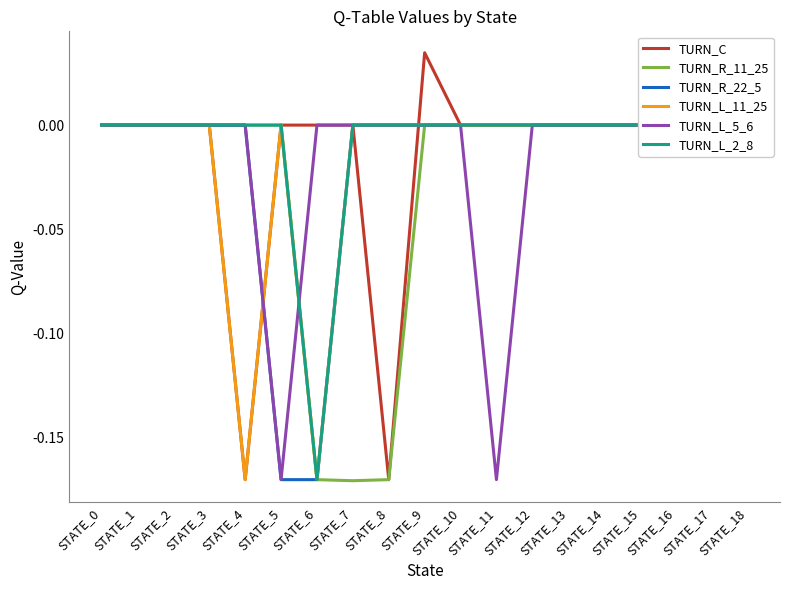

Reading left to right, extract all data points from this chart.

TURN_C: 0.0	0.0	0.0	0.0	-0.2	0.0	0.0	0.0	-0.2	0.0	0.0	0.0	0.0	0.0	0.0	0.0	0.0	0.0	0.0
TURN_R_11_25: 0.0	0.0	0.0	0.0	0.0	0.0	-0.2	-0.2	-0.2	0.0	0.0	0.0	0.0	0.0	0.0	0.0	0.0	0.0	0.0
TURN_R_22_5: 0.0	0.0	0.0	0.0	0.0	-0.2	-0.2	0.0	0.0	0.0	0.0	0.0	0.0	0.0	0.0	0.0	0.0	0.0	0.0
TURN_L_11_25: 0.0	0.0	0.0	0.0	-0.2	0.0	-0.2	0.0	0.0	0.0	0.0	0.0	0.0	0.0	0.0	0.0	0.0	0.0	0.0
TURN_L_5_6: 0.0	0.0	0.0	0.0	0.0	-0.2	0.0	0.0	0.0	0.0	0.0	-0.2	0.0	0.0	0.0	0.0	0.0	0.0	0.0
TURN_L_2_8: 0.0	0.0	0.0	0.0	0.0	0.0	-0.2	0.0	0.0	0.0	0.0	0.0	0.0	0.0	0.0	0.0	0.0	0.0	0.0